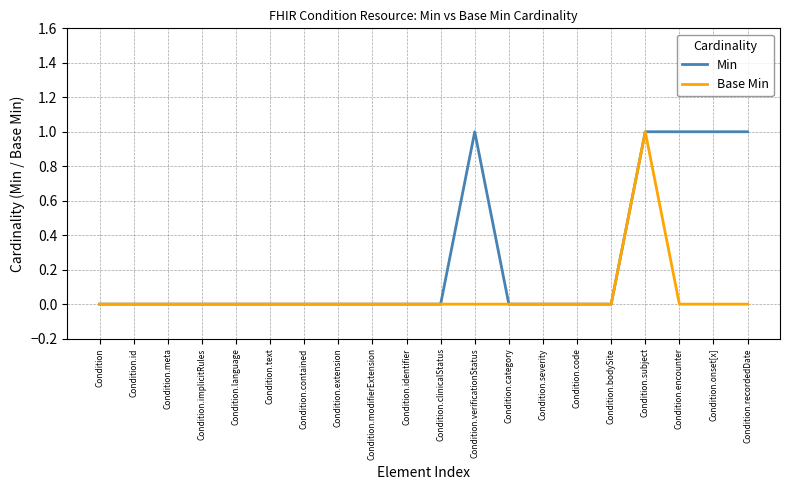

At which category is the sum across all series the highest?

Condition.subject